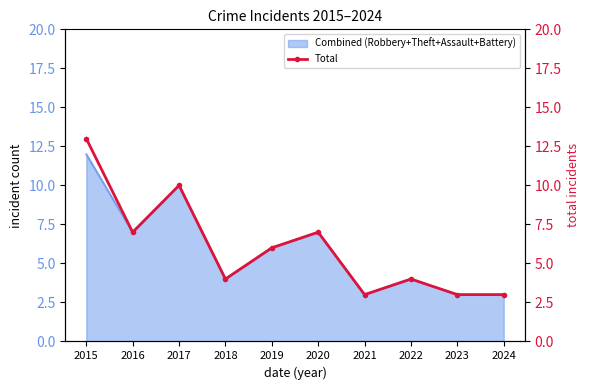

At which category does the data reach its first local peak?

2017